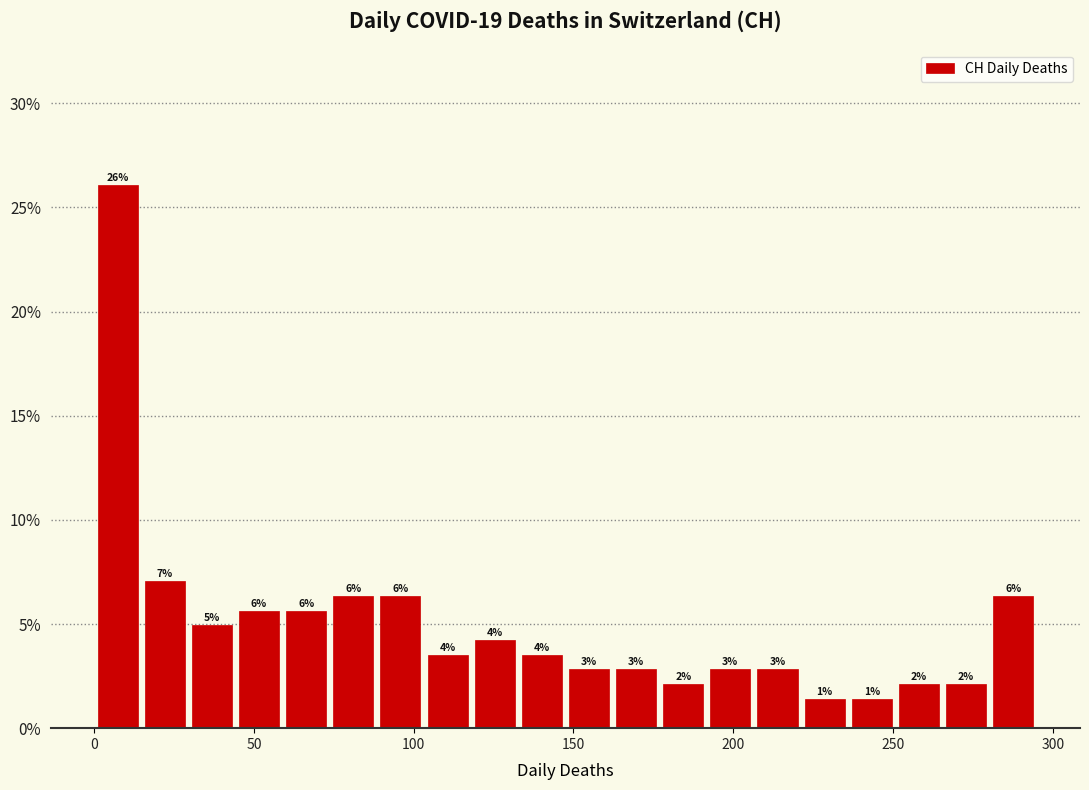

Read against the x-axis, roughly where is the centre of the tallest bar?

5